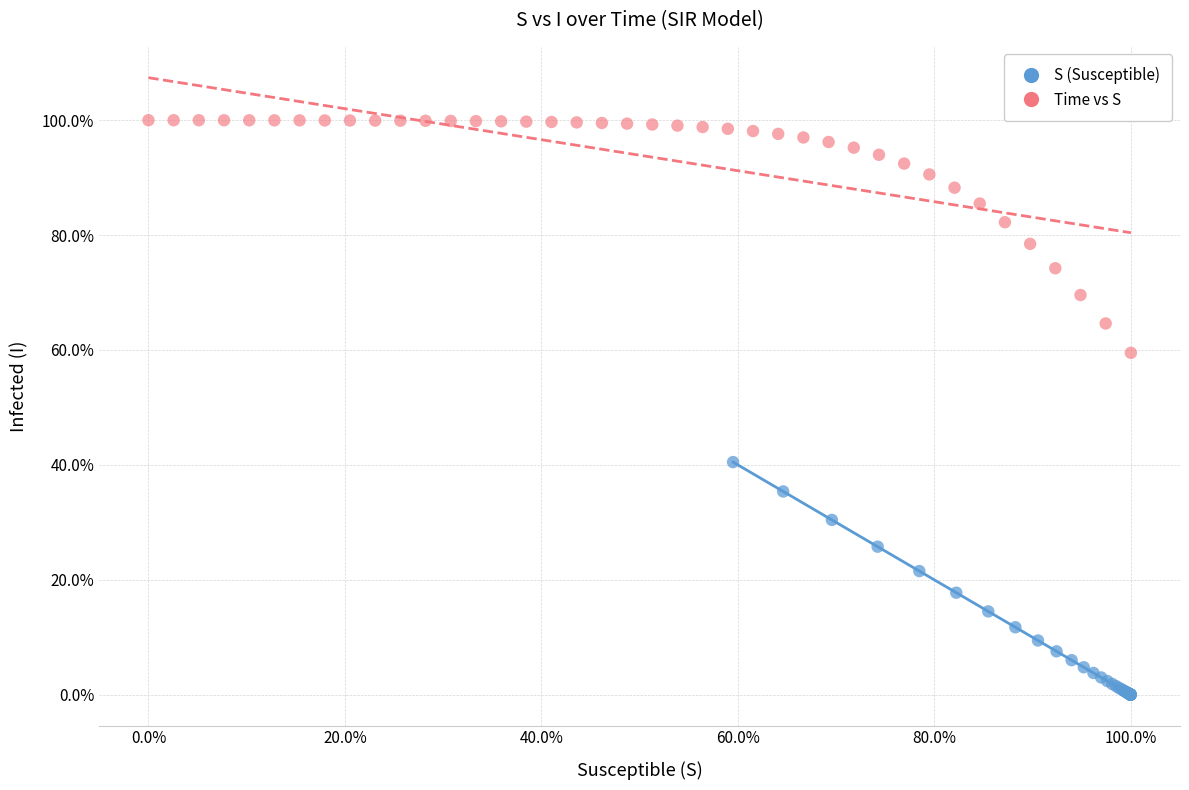

Which series reaches the minimum Y coordinate?

S (Susceptible)